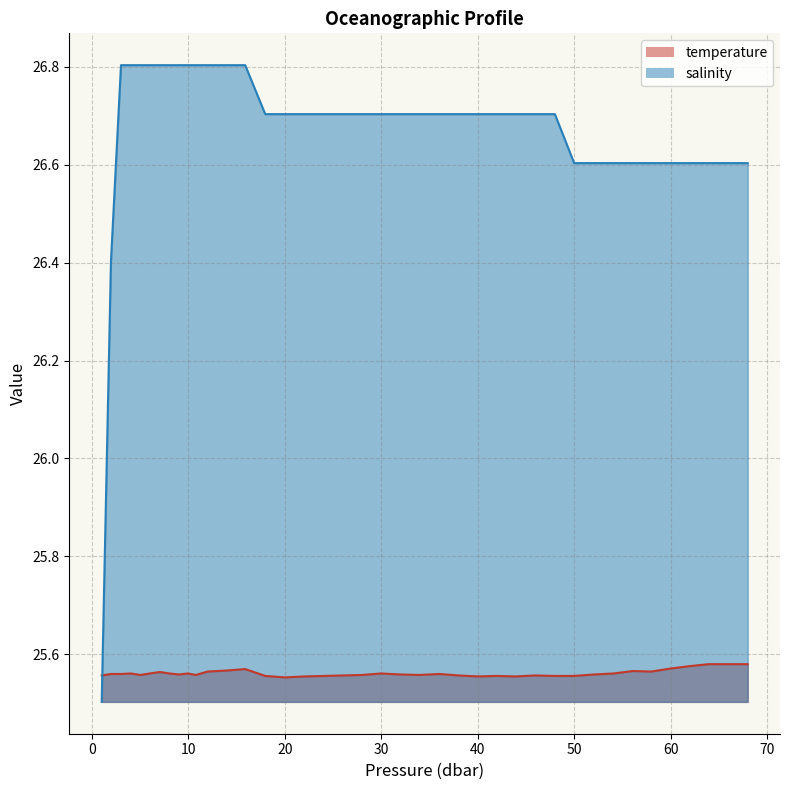

The temperature series shows 38.8 at 56.080002. True or false?

False